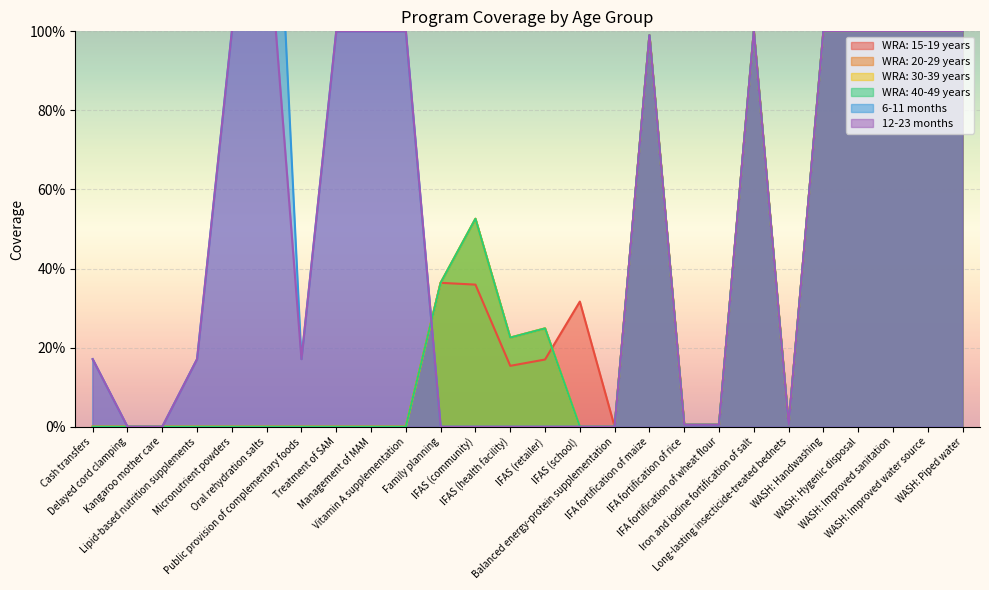

How many positive values does the WRA: 30-39 years series have?

14